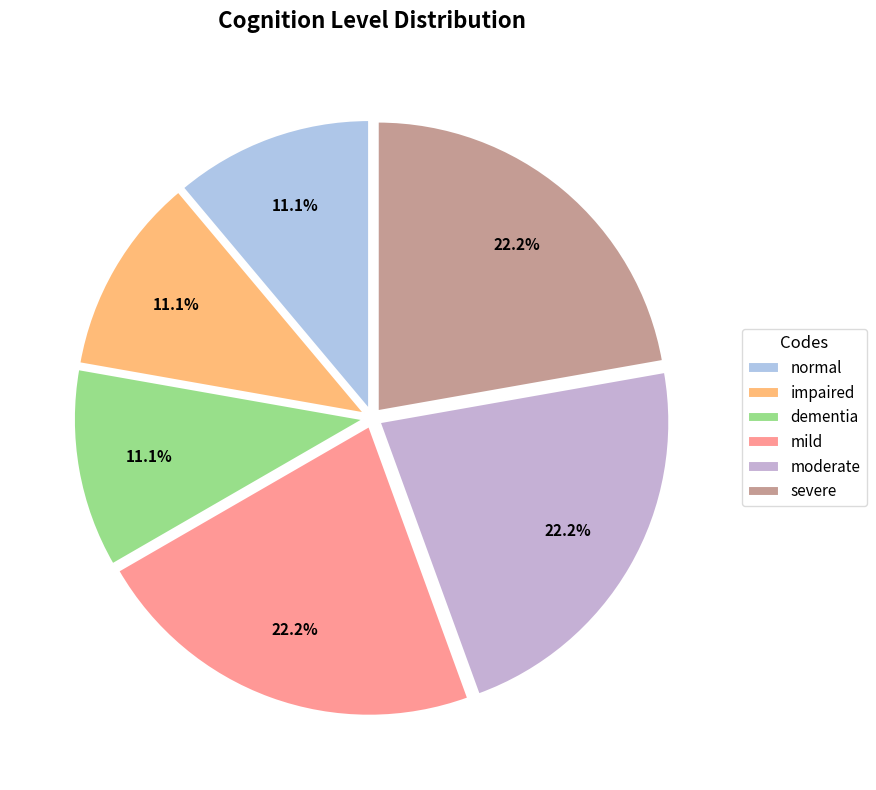

Combined, do mild and moderate account for over 50%?

No